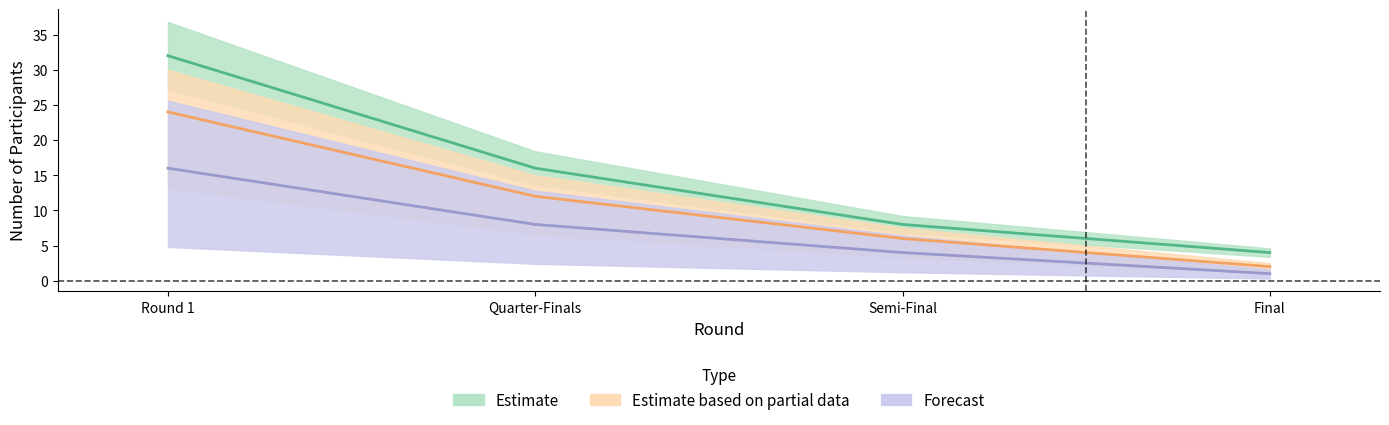

Where is Estimate nearest to the value 18?

Quarter-Finals